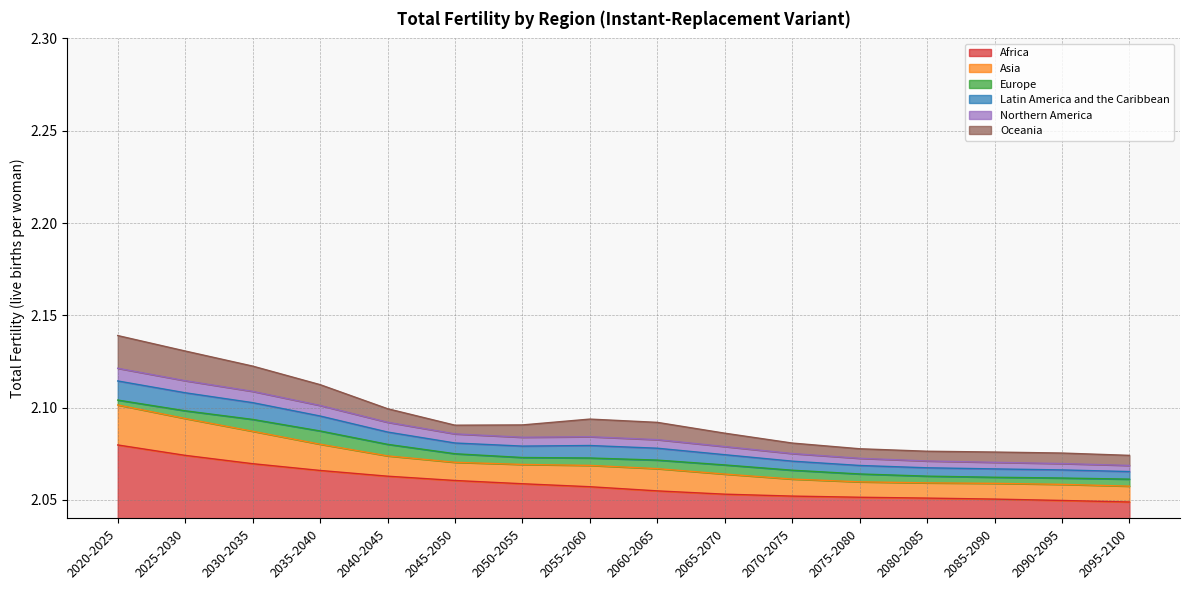

At which category is the sum across all series the highest?

2020-2025